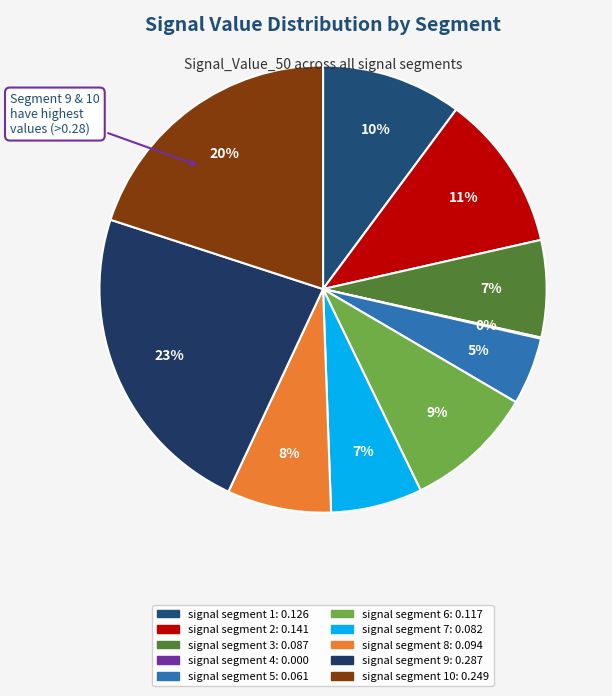

Rank the categories by value from highest to lowest.

signal segment 9, signal segment 10, signal segment 2, signal segment 1, signal segment 6, signal segment 8, signal segment 3, signal segment 7, signal segment 5, signal segment 4